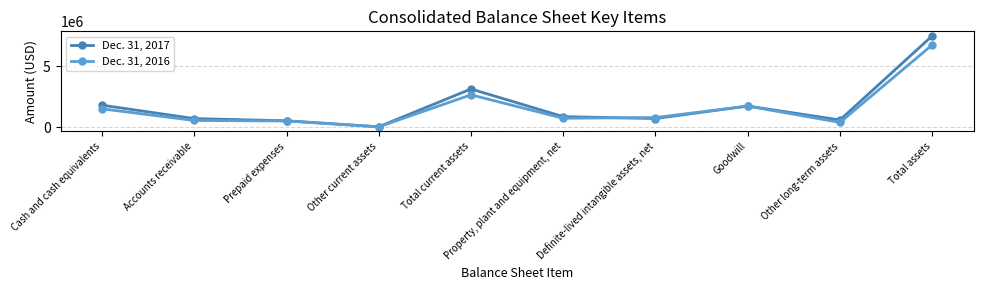

At which label is Dec. 31, 2017 closest to 3779833?

Total current assets